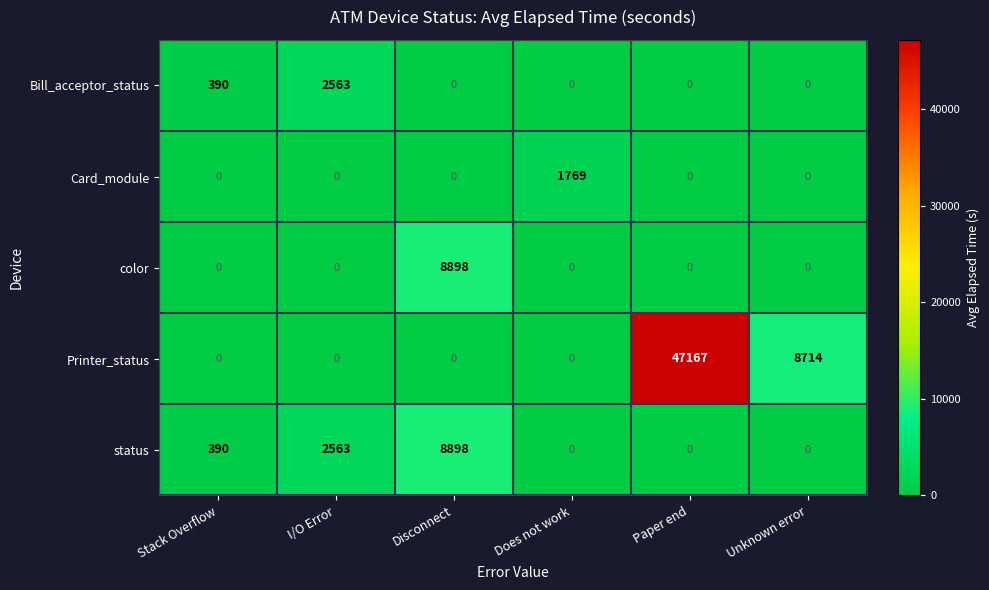

At how many categories does at least one series exceed 770?

5